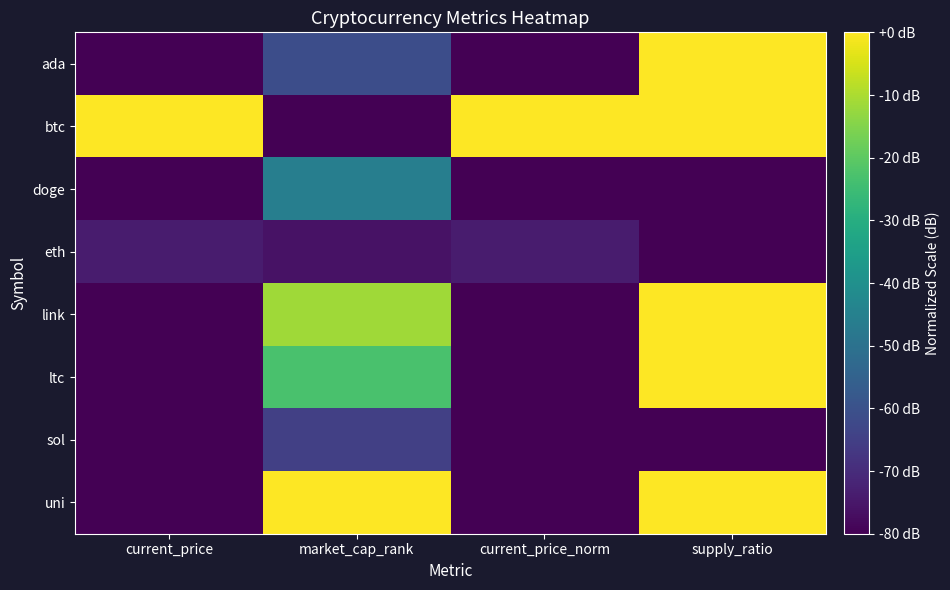

At which category does the chart reach its peak across all series?

supply_ratio